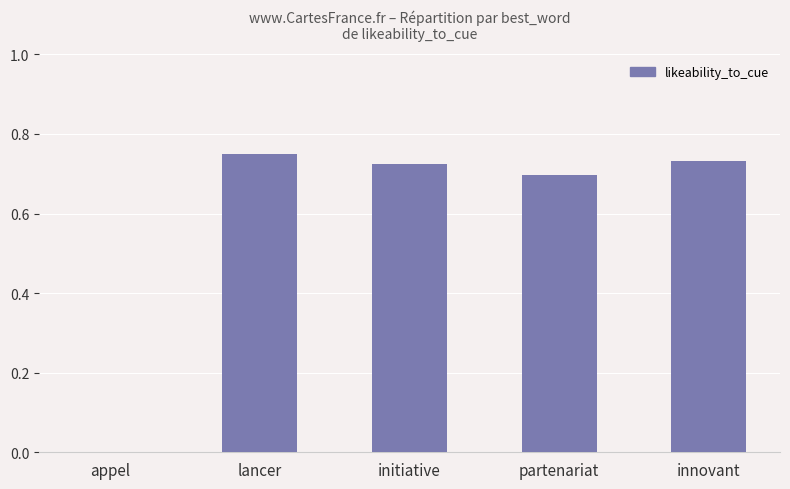

Count the number of categories in the chart.

5